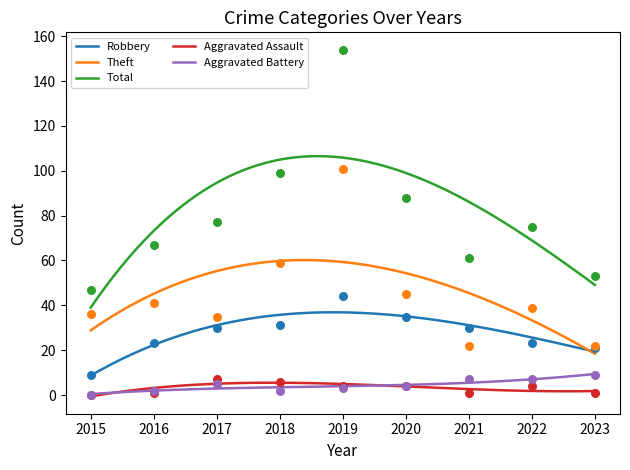

Which series reaches the minimum Y coordinate?

Aggravated Assault